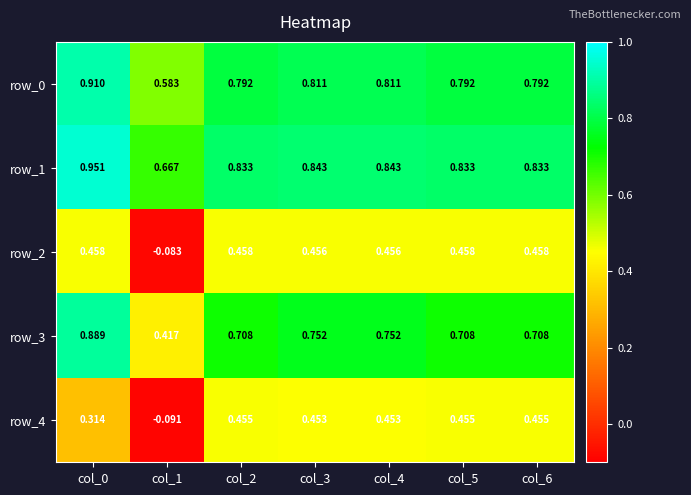

Is it true that row_1 equals 0.4 at col_4?

False